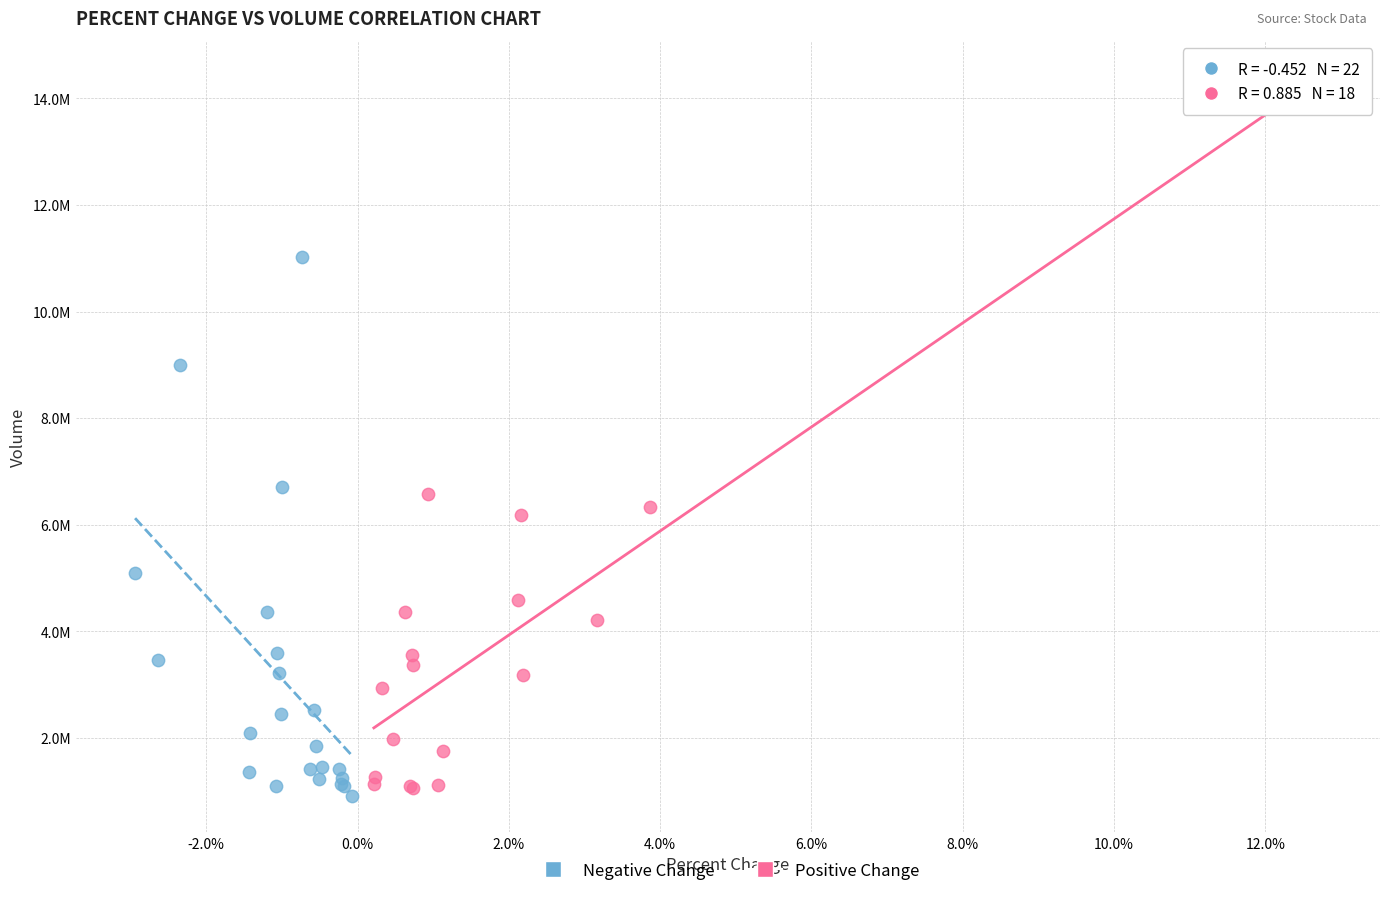

Which series reaches the minimum Y coordinate?

Negative Change